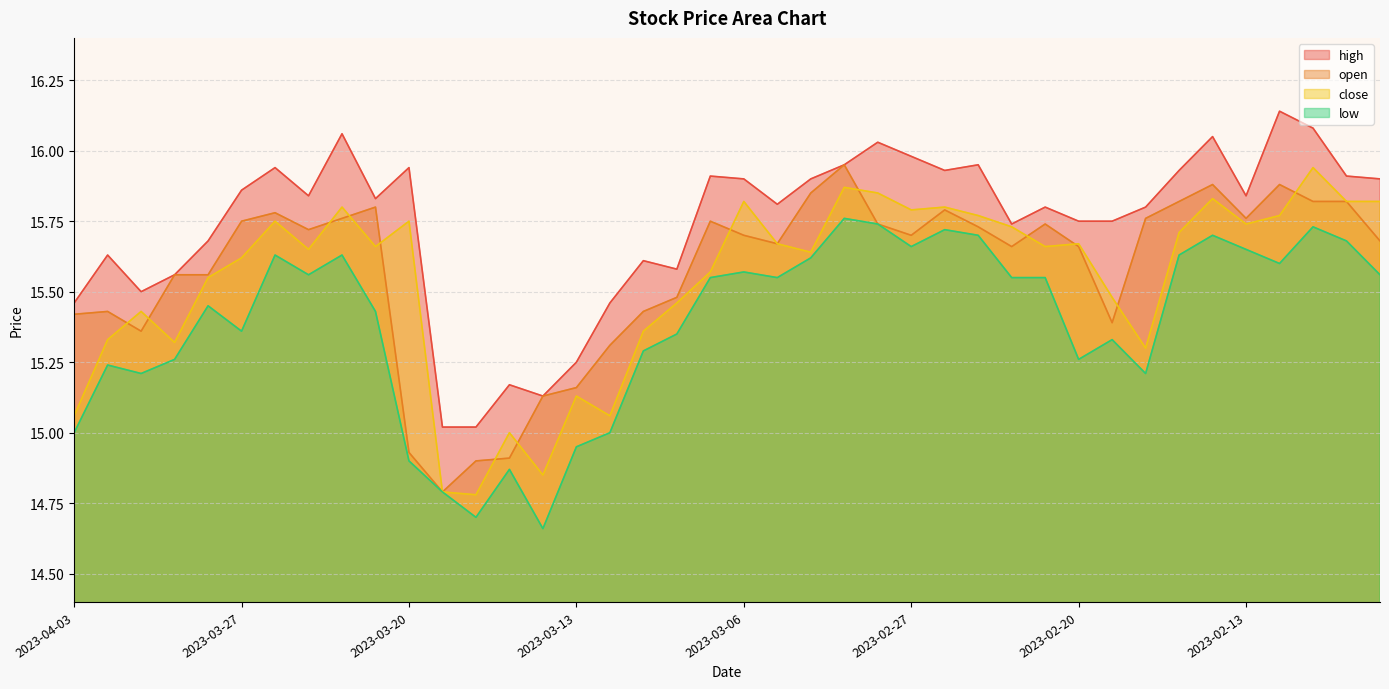

What is the difference between the highest and lowest values at 2023-03-22?

0.4